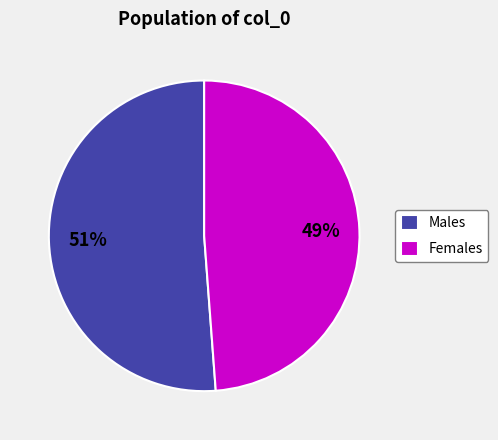

To the nearest percent, what is the combined percentage of Females and Males?

100%